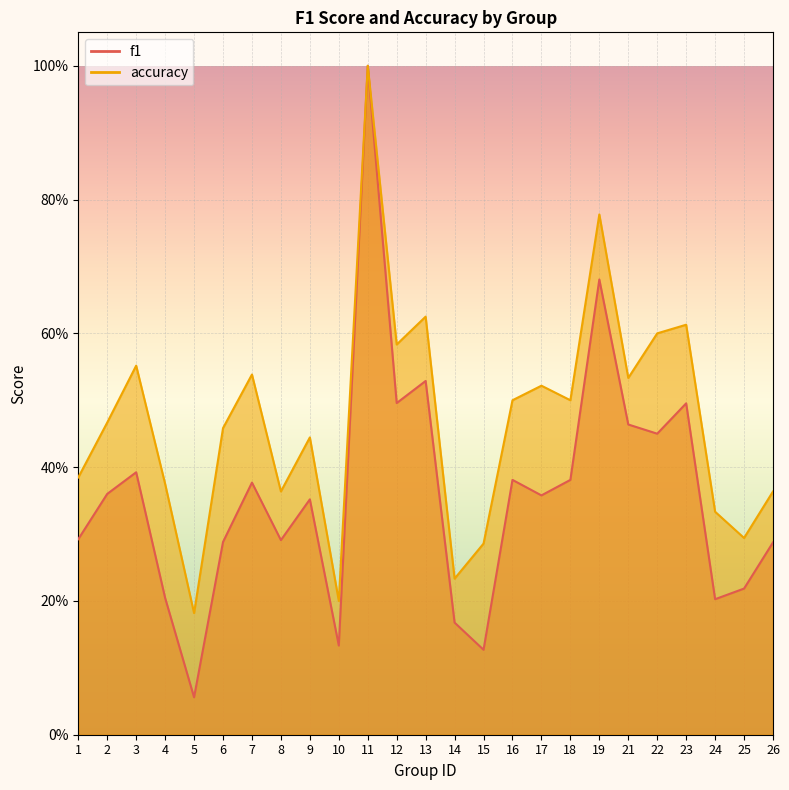

What are all the series names shown in the legend?

f1, accuracy